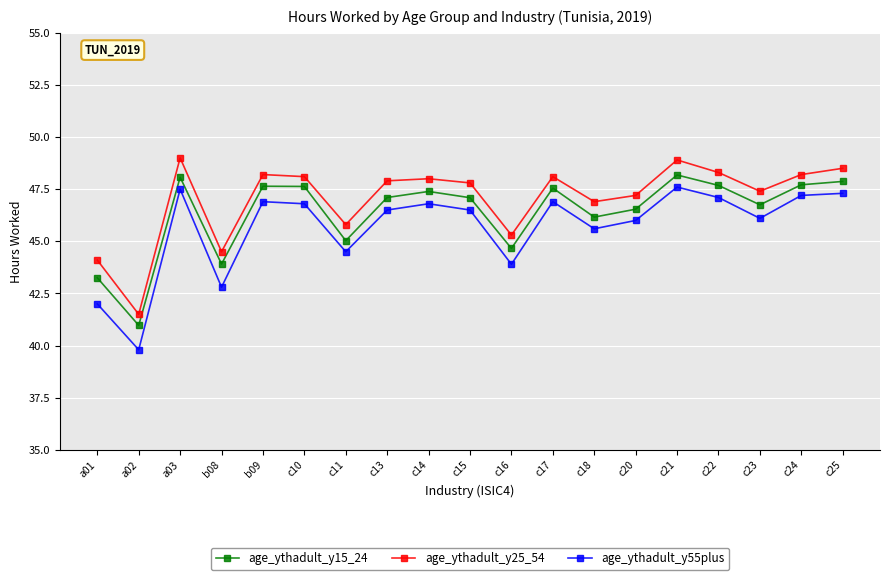

How many categories are shown in the chart?

19